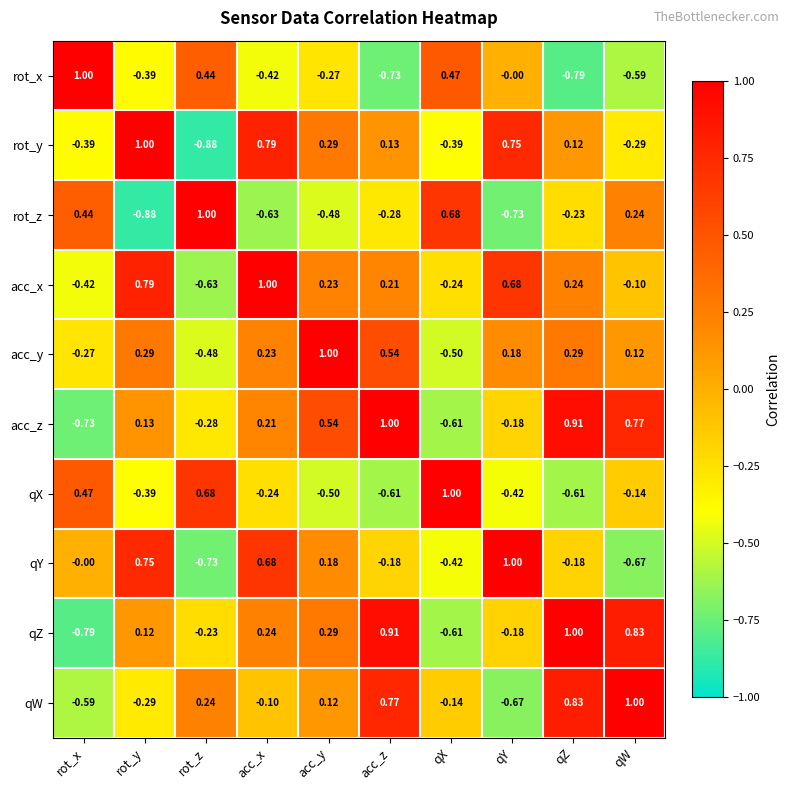

Count the number of data series in this chart.

10